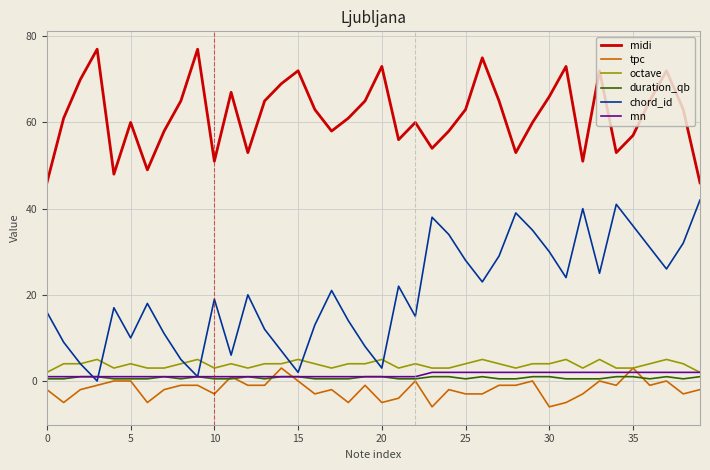

Which series has the largest total across all categories?

midi